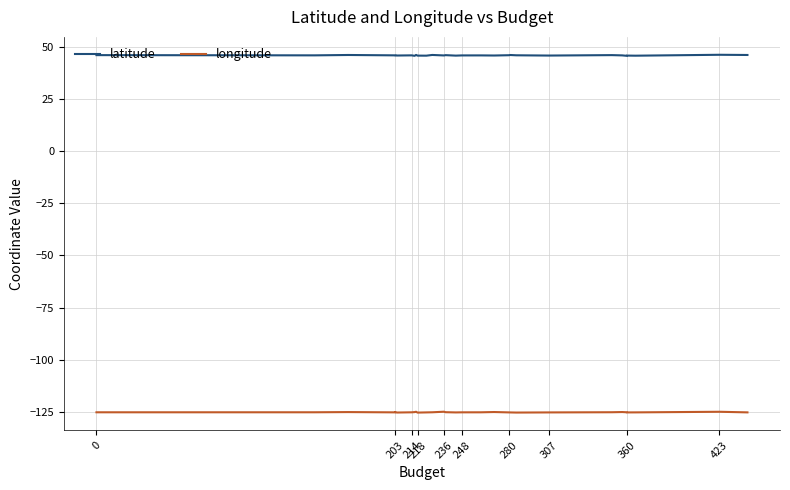

True or false: longitude and latitude intersect in this chart.

False